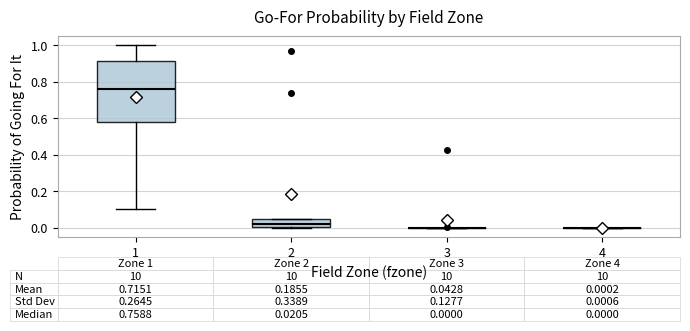

Which box is the tallest, from its lower edge to its upper edge?

1